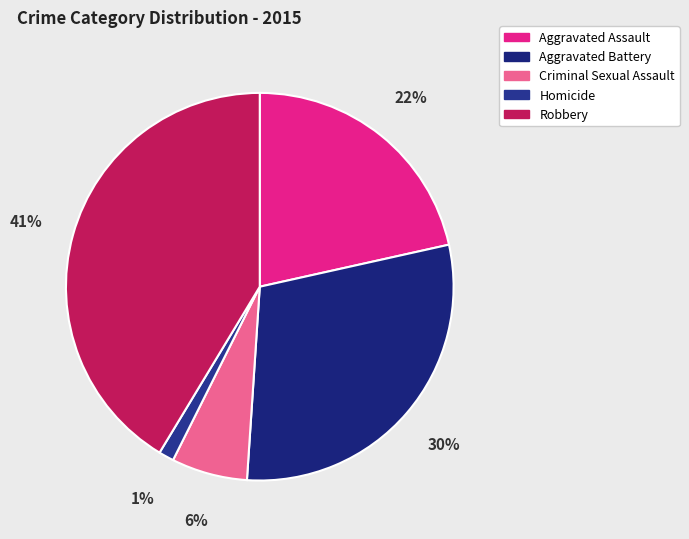

Rank the categories by value from highest to lowest.

Robbery, Aggravated Battery, Aggravated Assault, Criminal Sexual Assault, Homicide